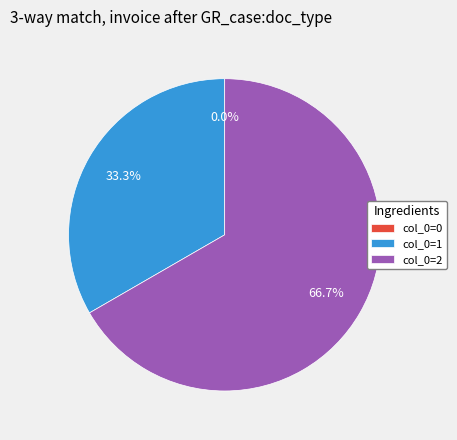

Combined, what portion of the pie is 0 and 2?

66.7%